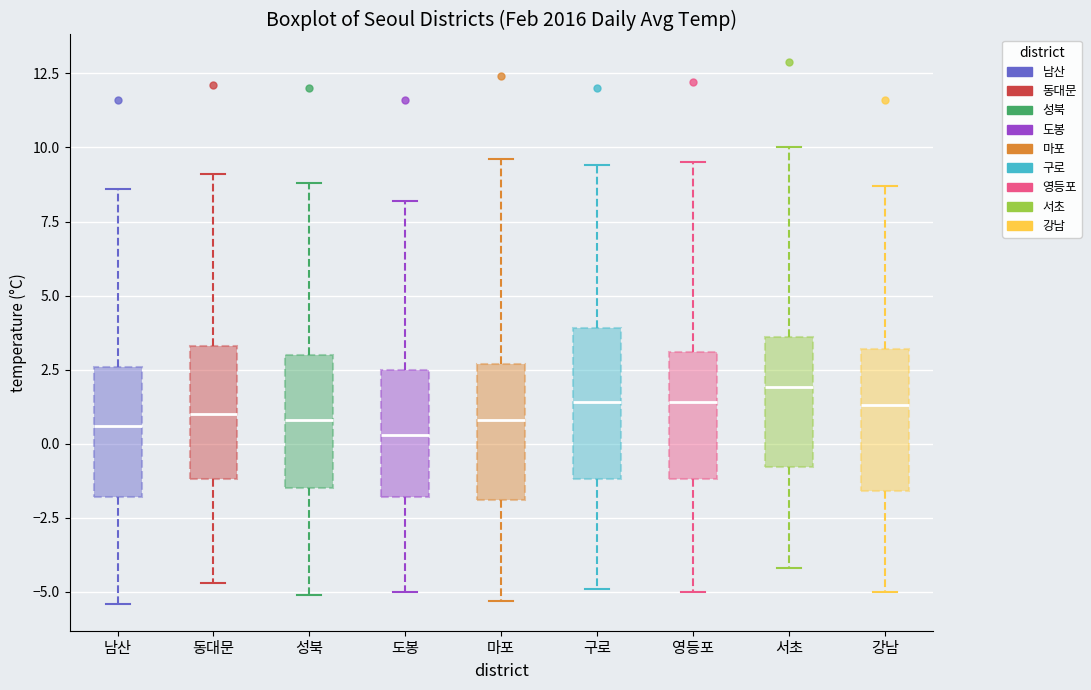

Reading left to right, read every box against the y-axis: the position of its median line, the range the box covers, and the ends of its whiskers. The values are not printed on the chart, so give them approximately, as read against the axis.

남산: median 0.5, box -2.0 to 2.5, whiskers -5.5 to 8.5
동대문: median 1.0, box -1.0 to 3.5, whiskers -4.5 to 9.0
성북: median 1.0, box -1.5 to 3.0, whiskers -5.0 to 9.0
도봉: median 0.5, box -2.0 to 2.5, whiskers -5.0 to 8.0
마포: median 1.0, box -2.0 to 2.5, whiskers -5.5 to 9.5
구로: median 1.5, box -1.0 to 4.0, whiskers -5.0 to 9.5
영등포: median 1.5, box -1.0 to 3.0, whiskers -5.0 to 9.5
서초: median 2.0, box -1.0 to 3.5, whiskers -4.0 to 10.0
강남: median 1.5, box -1.5 to 3.0, whiskers -5.0 to 8.5